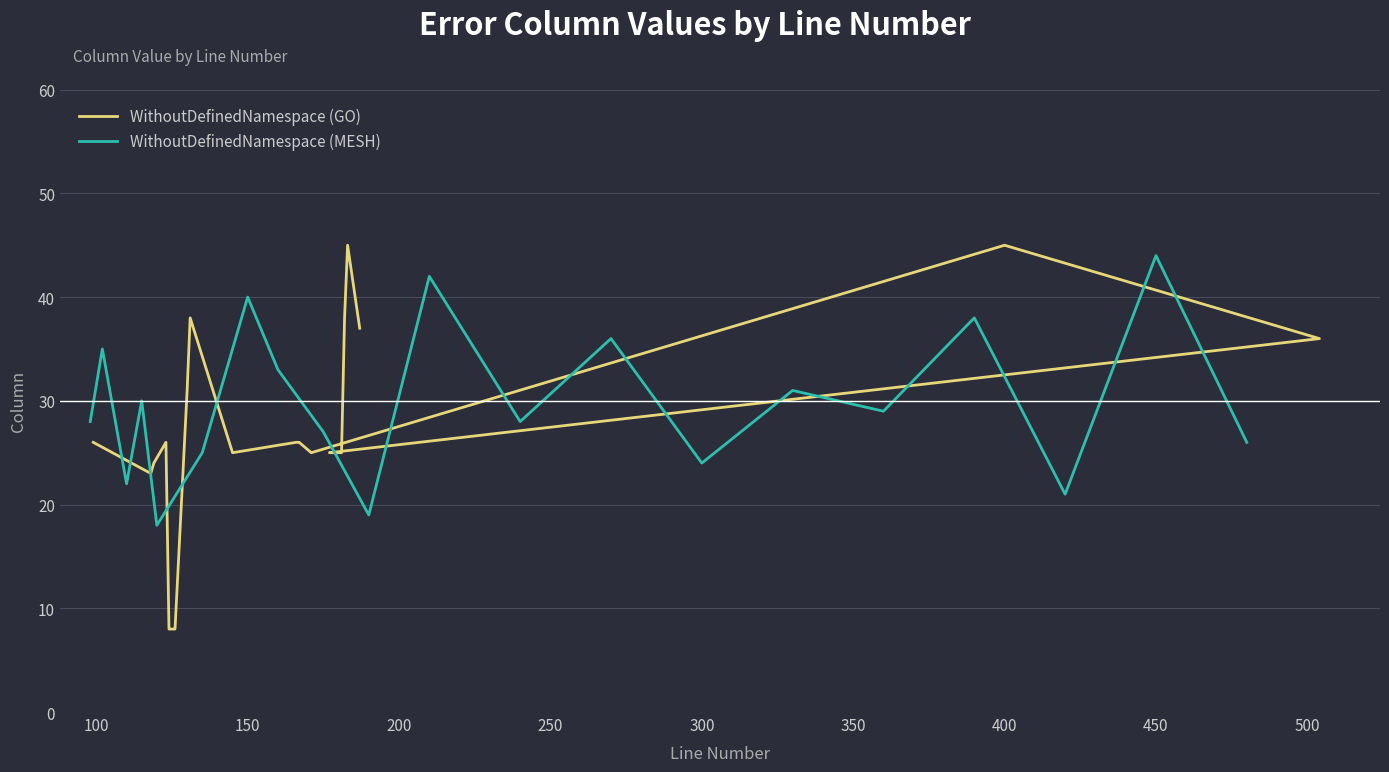

In WithoutDefinedNamespace (MESH), how many points are lower than both neighbors (excluding endpoints)?

7